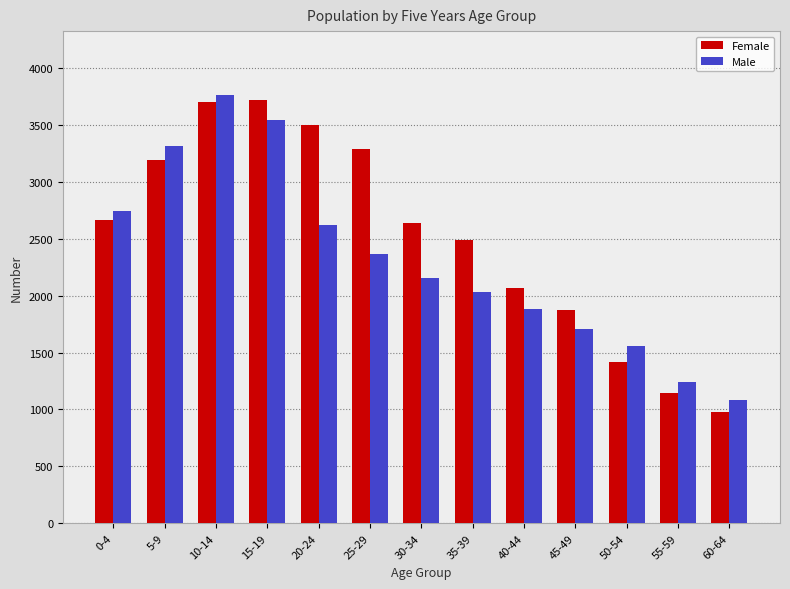

Where is Female nearest to the value 2348?

35-39